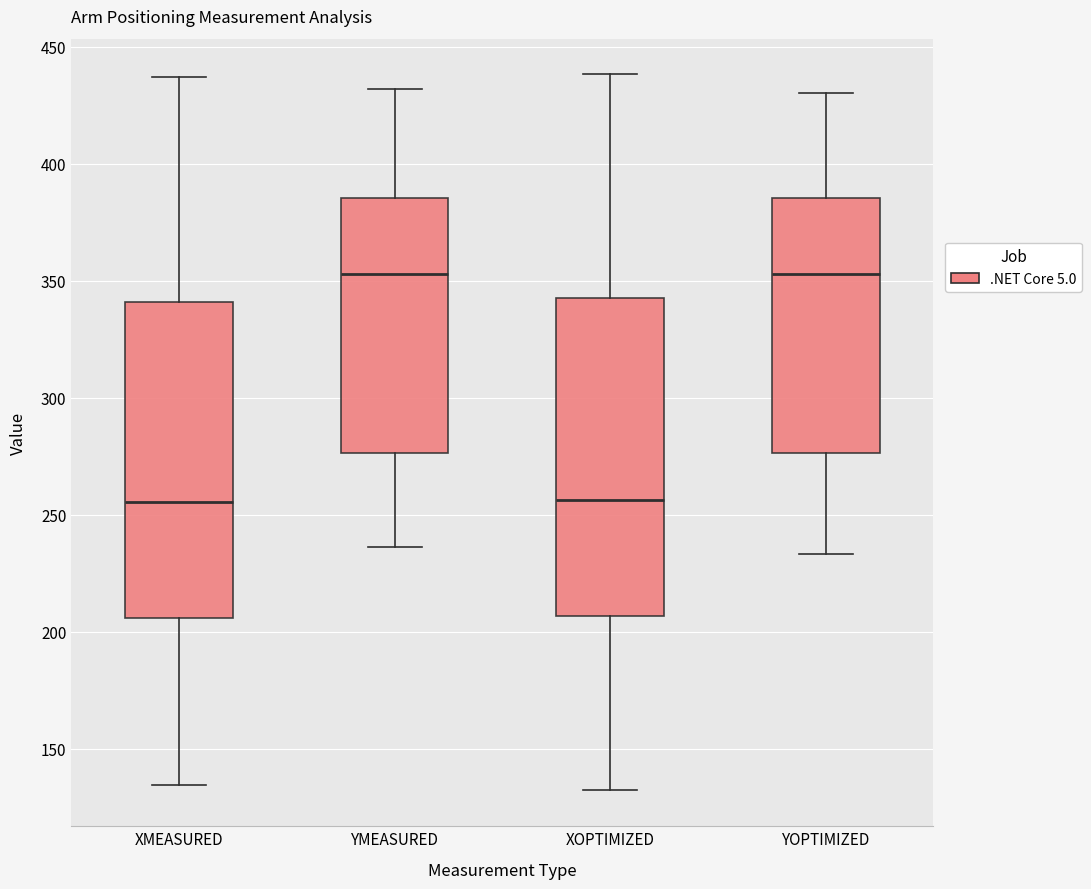

Reading left to right, read every box against the y-axis: the position of its median line, the range the box covers, and the ends of its whiskers. The values are not printed on the chart, so give them approximately, as read against the axis.

XMEASURED: median 255, box 205 to 340, whiskers 135 to 435
YMEASURED: median 355, box 275 to 385, whiskers 235 to 430
XOPTIMIZED: median 255, box 205 to 340, whiskers 130 to 440
YOPTIMIZED: median 355, box 275 to 385, whiskers 235 to 430